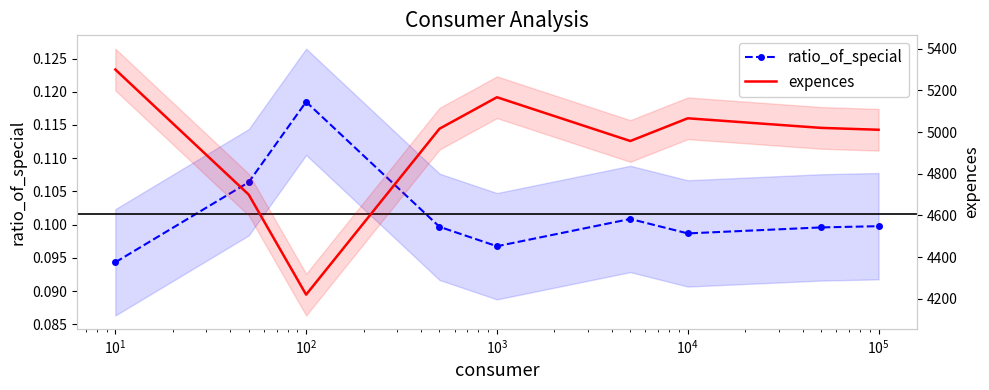

Which series has the largest total across all categories?

expences